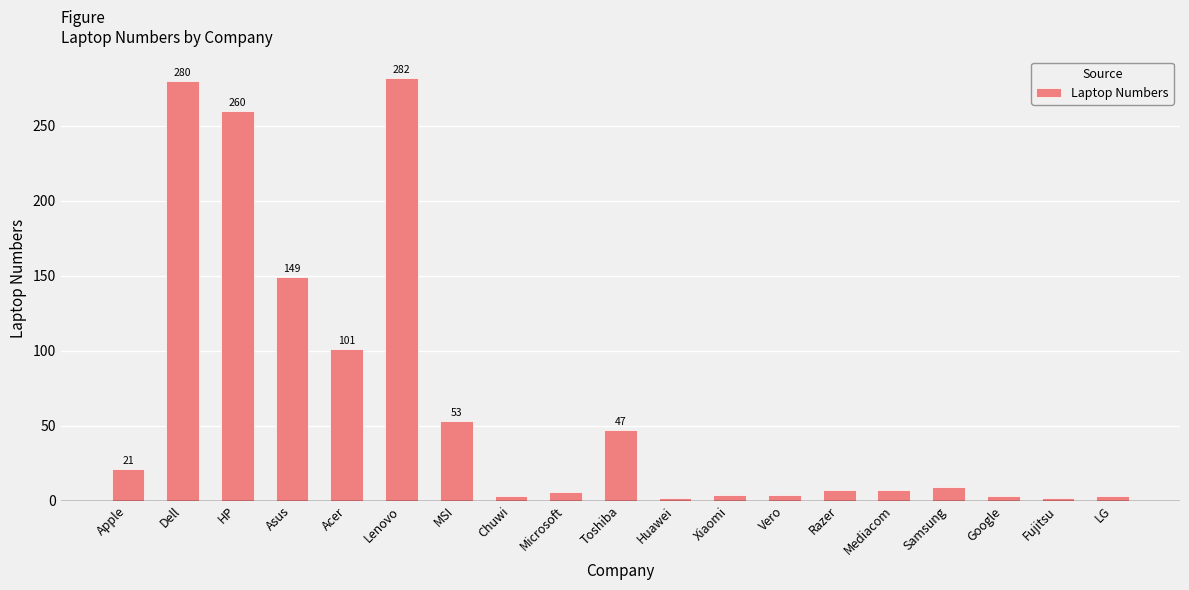

How many distinct data groups are displayed?

1